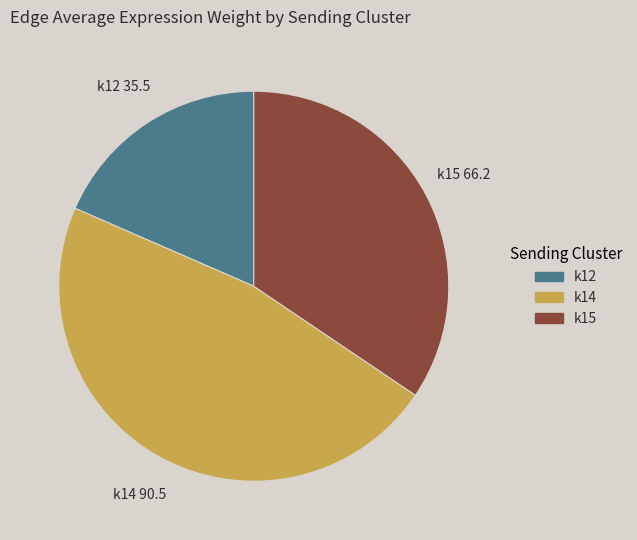

Is the sum of k12 and k15 greater than half?

Yes